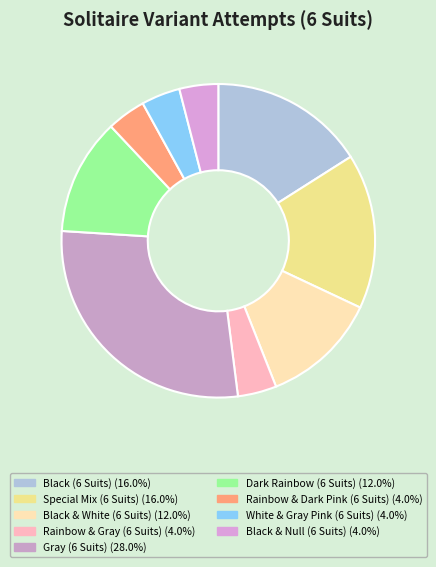

How many slices are in this pie chart?

9